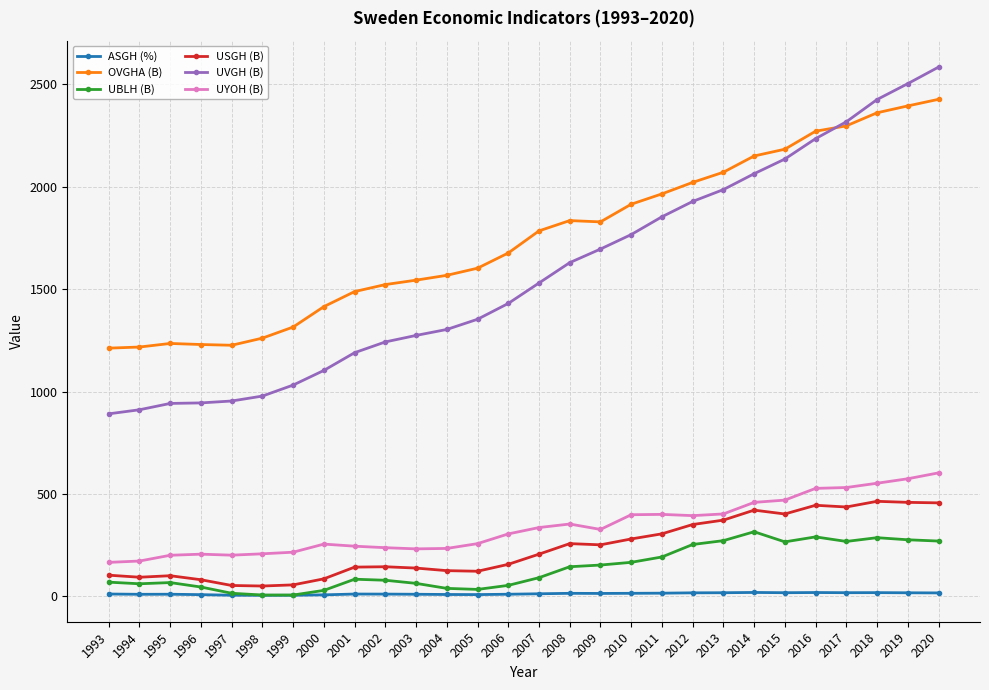

The UBLH (B) series shows 315.2 at 2014. True or false?

True